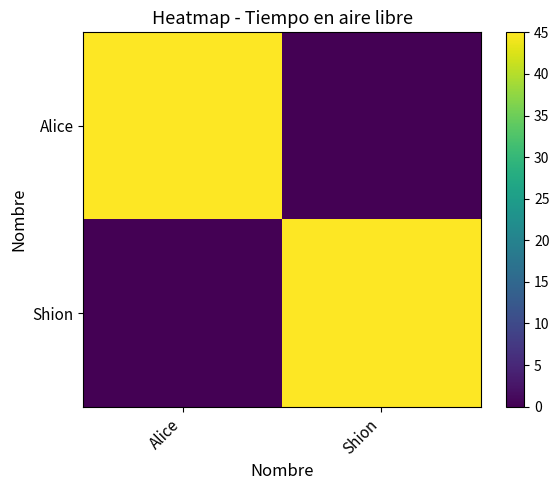

Reading left to right, list all the values displayed in this chart.

Alice: Alice=45	Shion=0
Shion: Alice=0	Shion=45